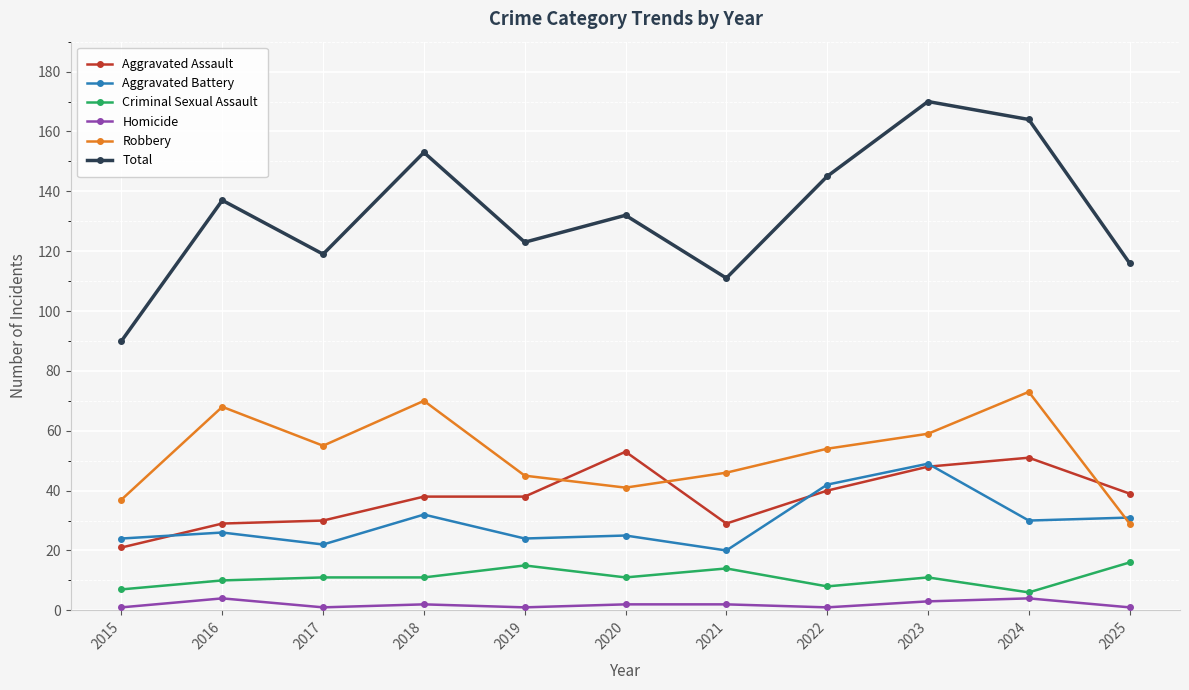

Is it true that Aggravated Assault equals 7 at 2021?

False